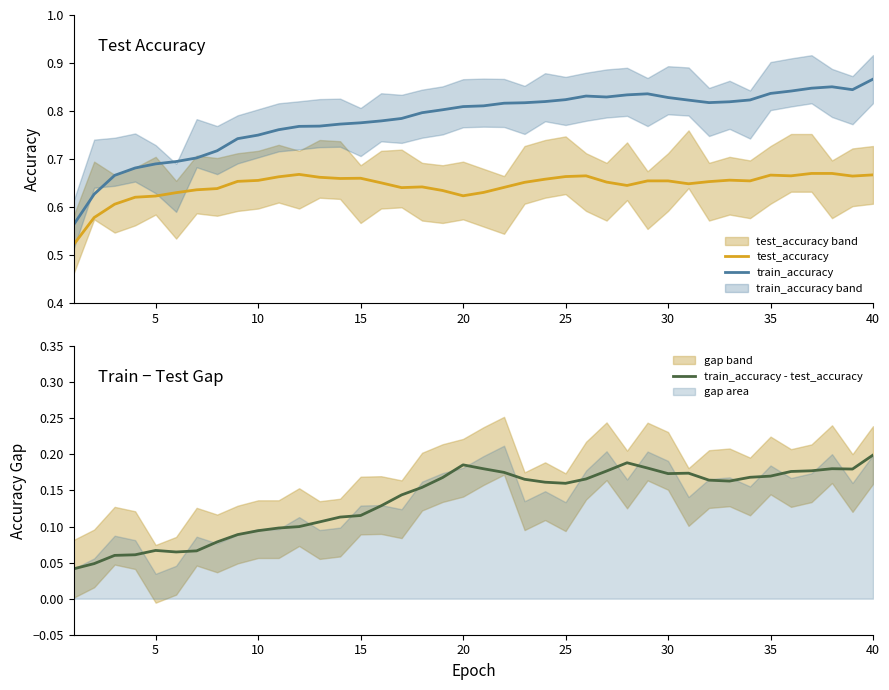

How many distinct data groups are displayed?

3